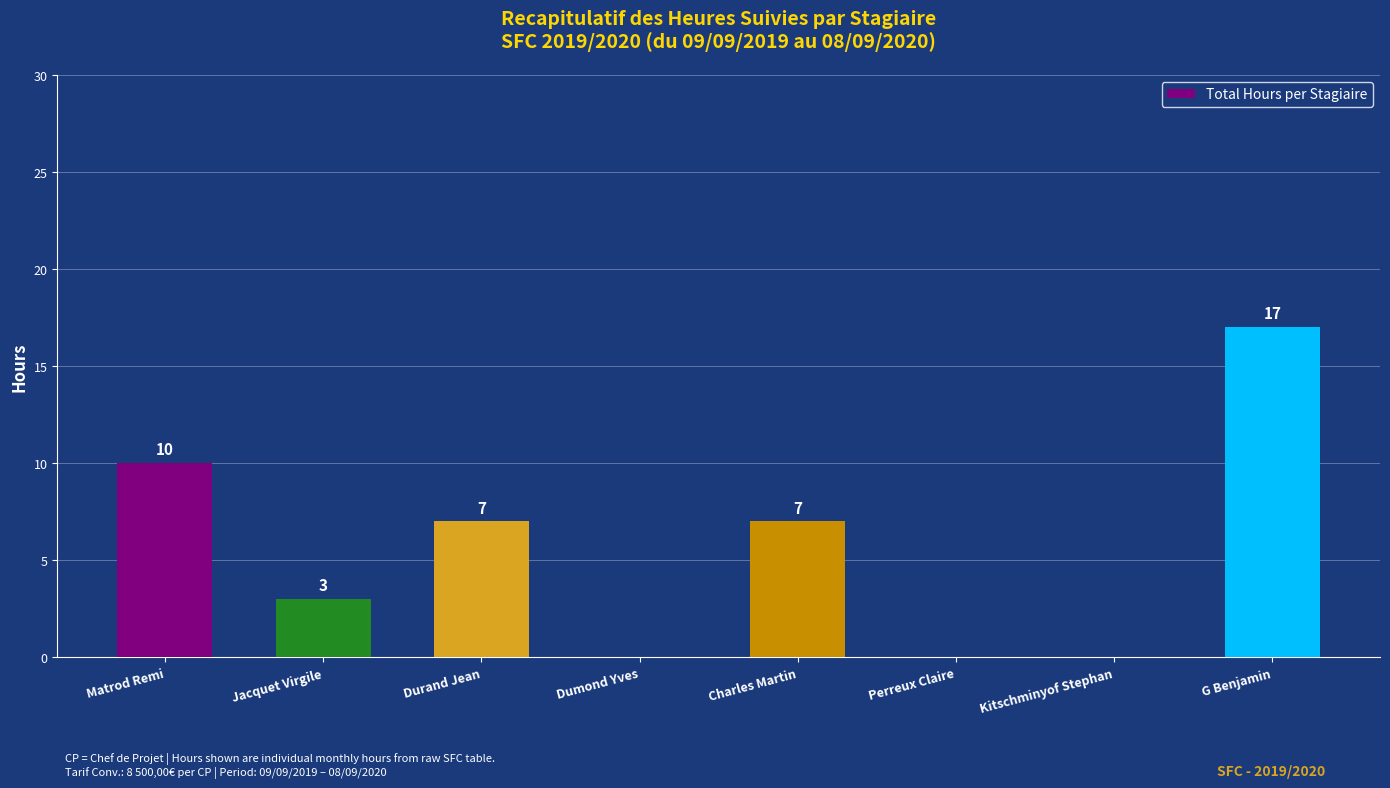

How many values are between 0 and 10?

7